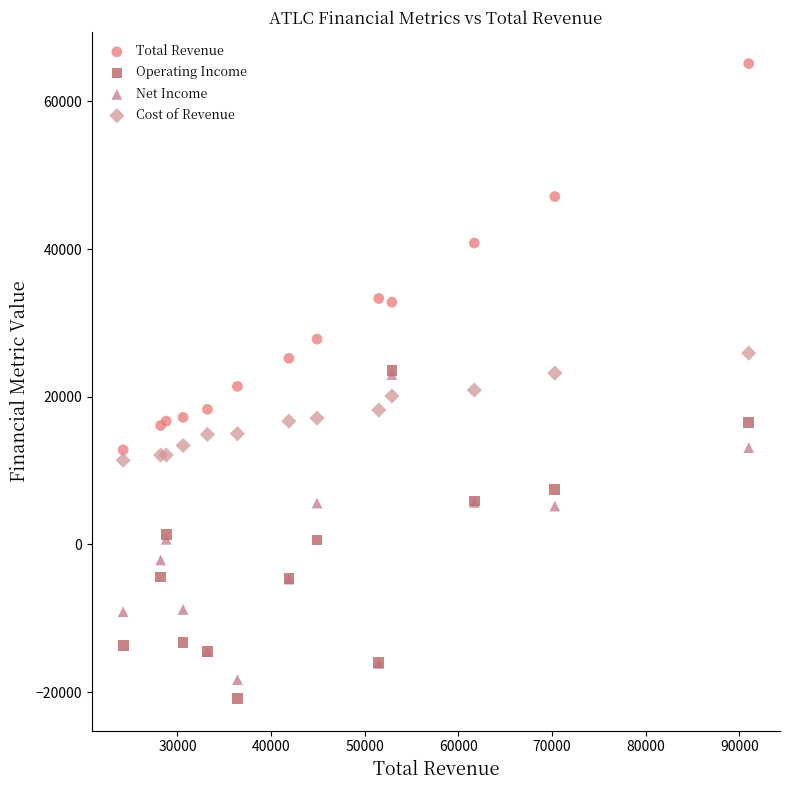

What are all the series names shown in the legend?

Total Revenue, Operating Income, Net Income, Cost of Revenue